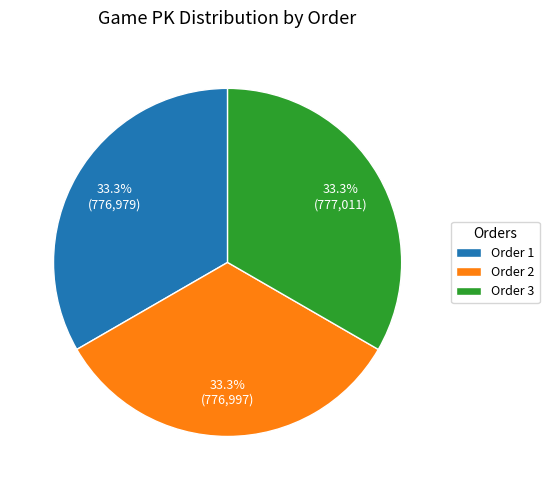

Does Order 3 account for over 50% of the chart?

No